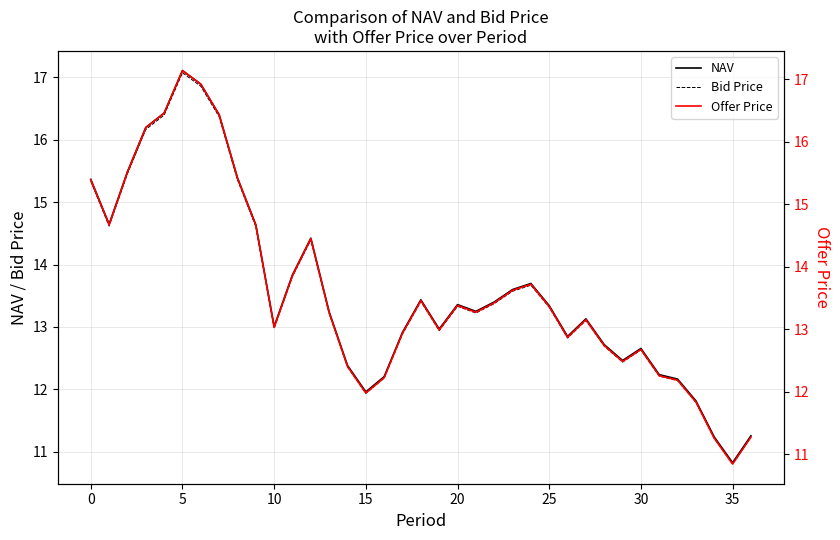

At which label does Bid Price reach its minimum?

35